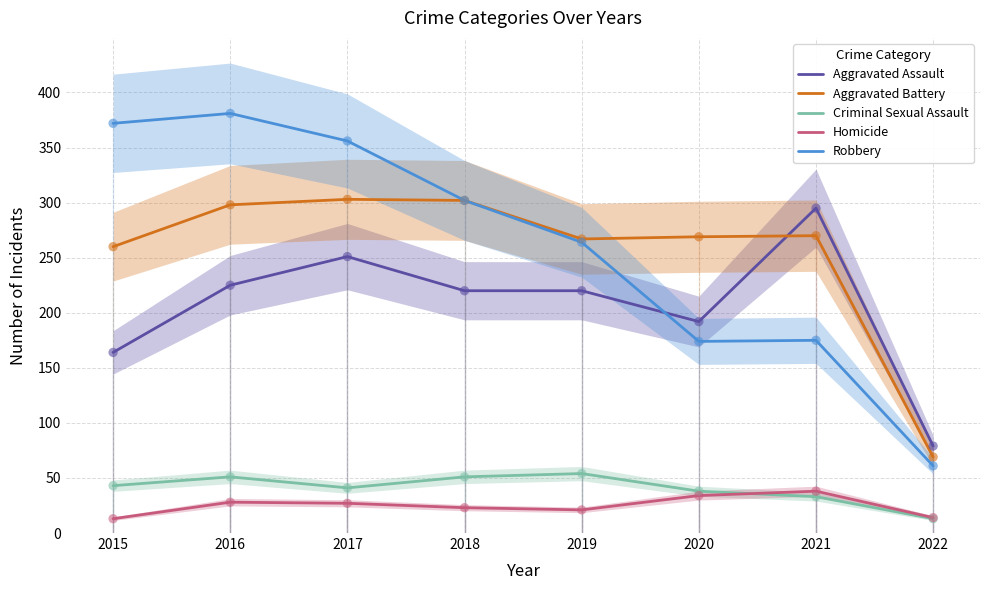

Which series has the largest Y range (max minus min)?

Robbery